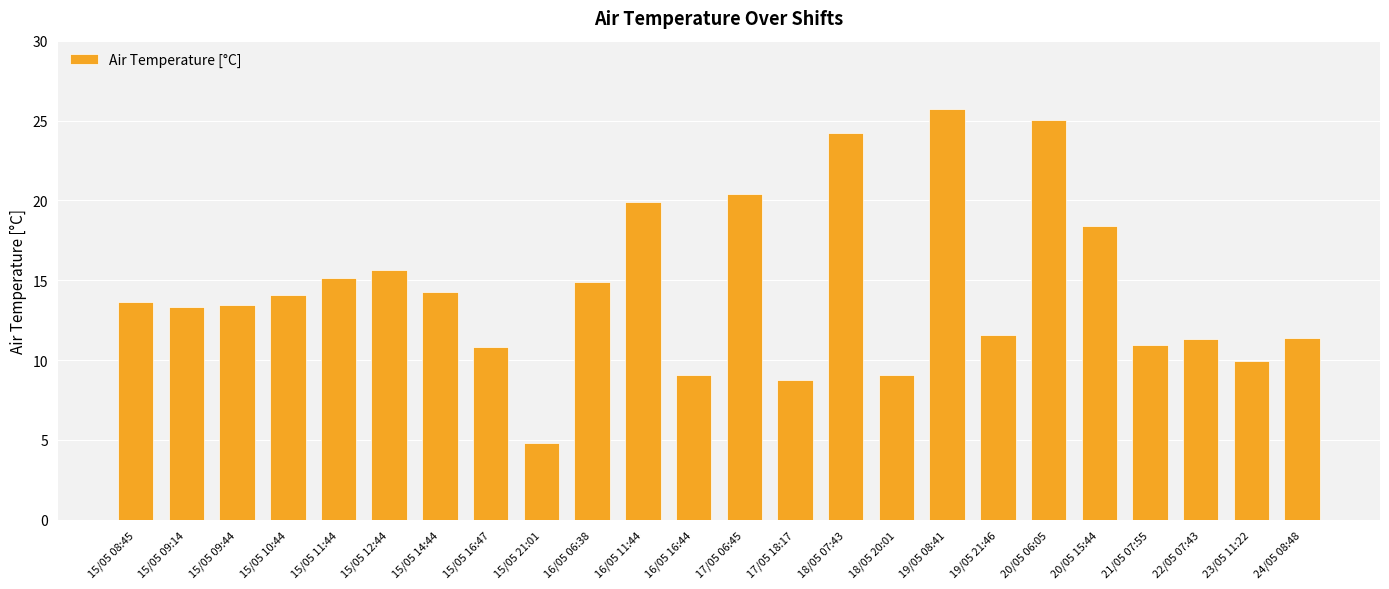

What position from the left is 15/05 12:44?

6